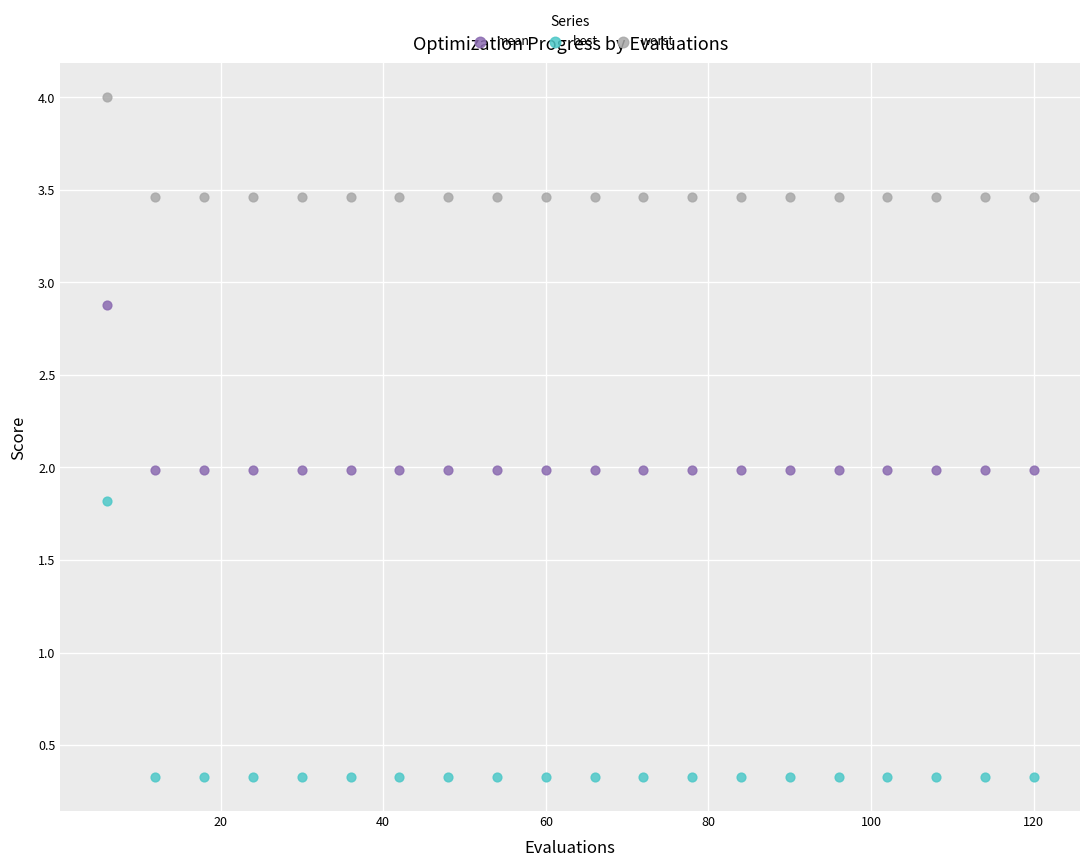

Which series has the widest spread of Y values?

best